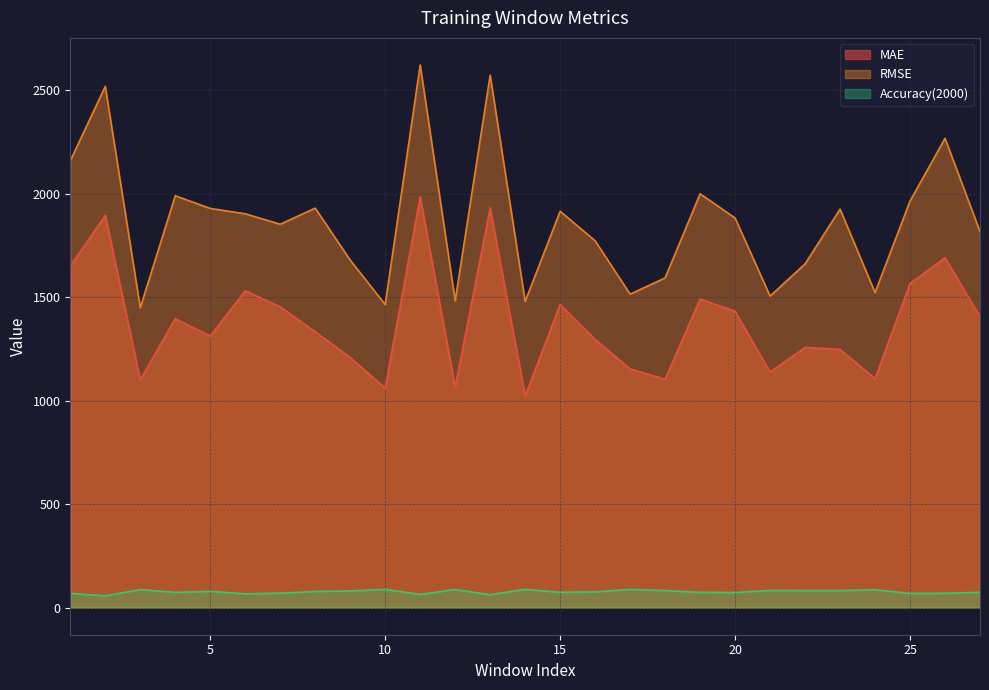

Rank the series at 8 from highest to lowest value.

RMSE, MAE, Accuracy(2000)